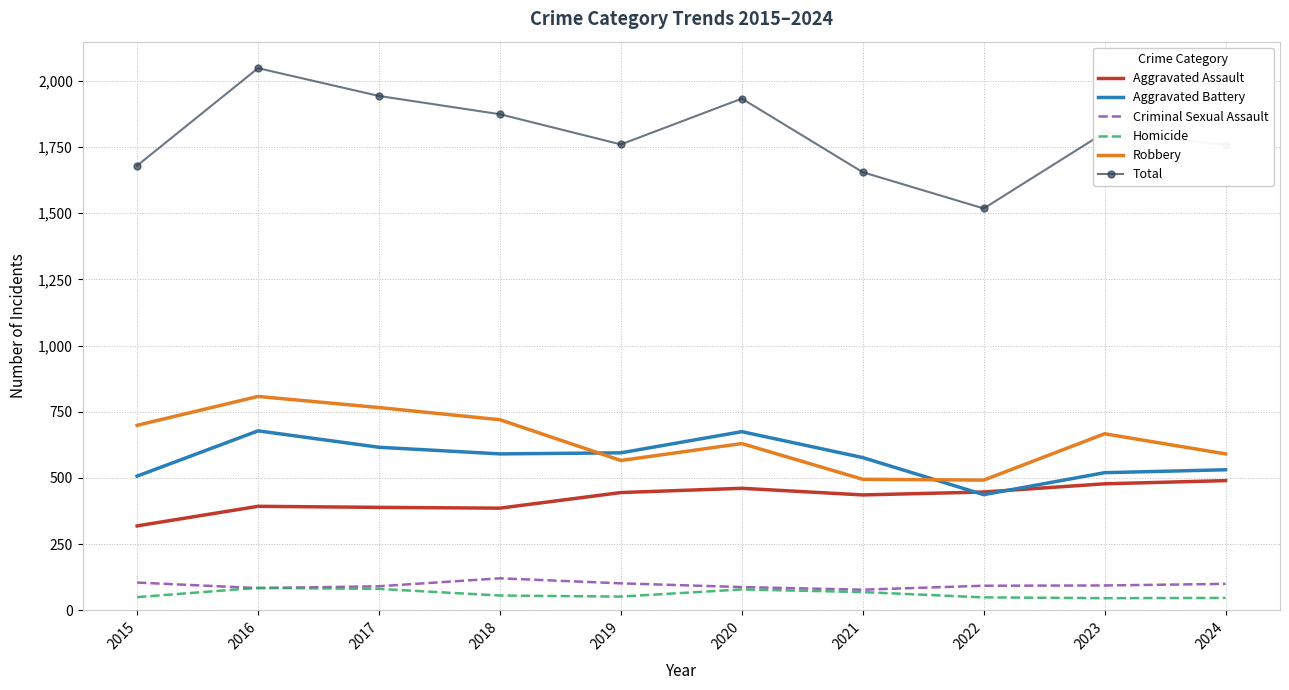

Which series has the largest total across all categories?

Total